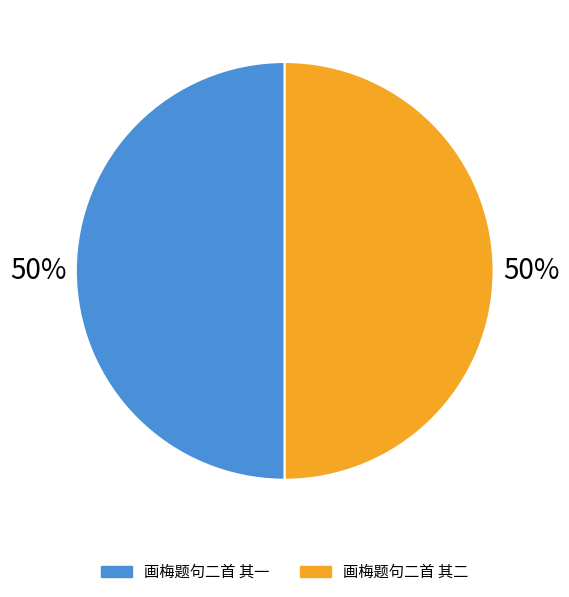

Is it true that 画梅题句二首 其二 is 50% of the pie?

True